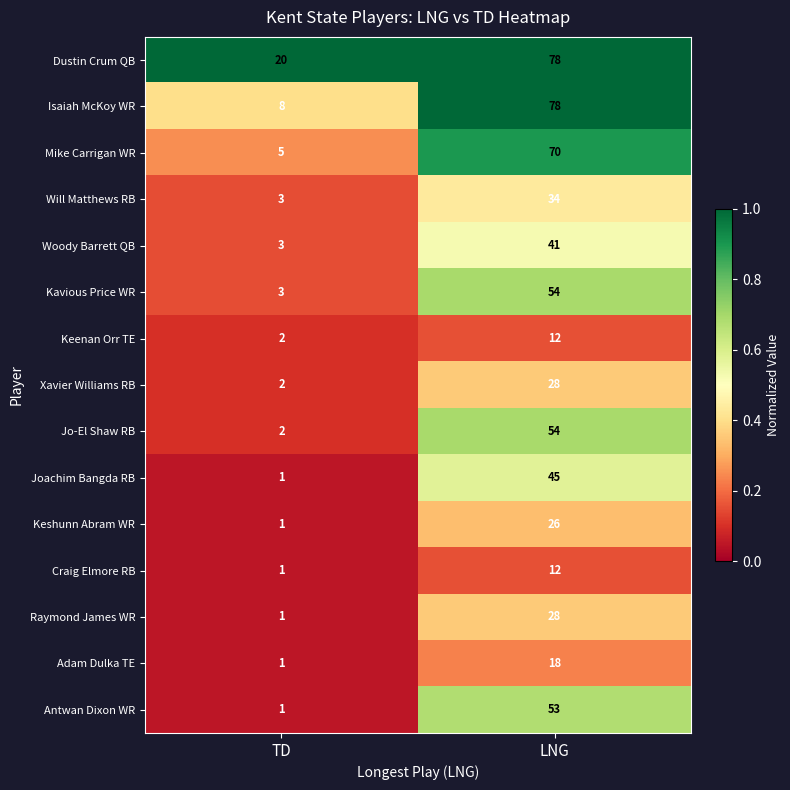

Which series has the largest total across all categories?

Dustin Crum QB